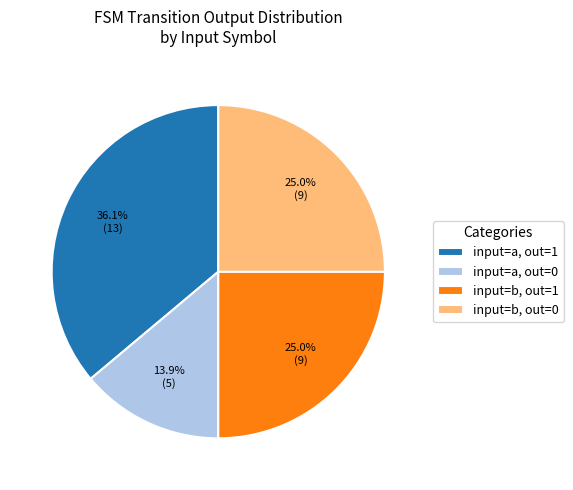

What is the largest slice in the pie chart?

input=a, out=1